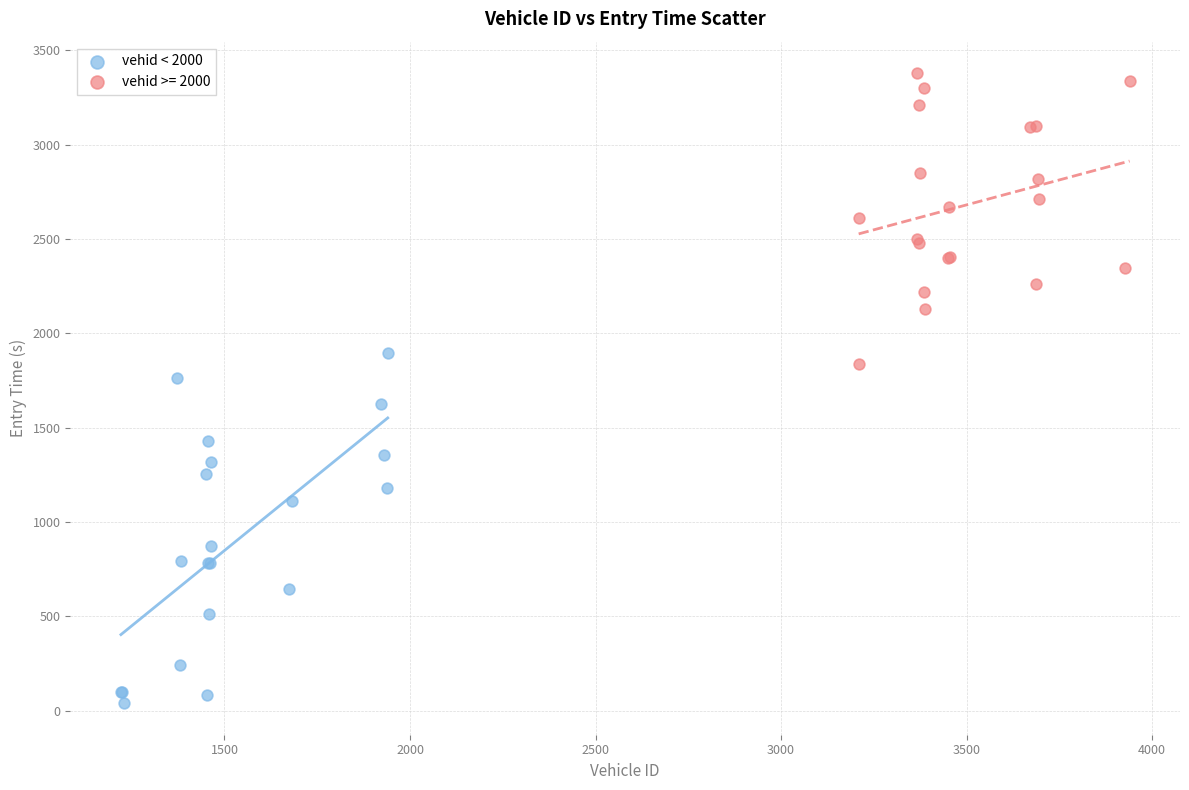

Which series contains the lowest Y value?

vehid < 2000